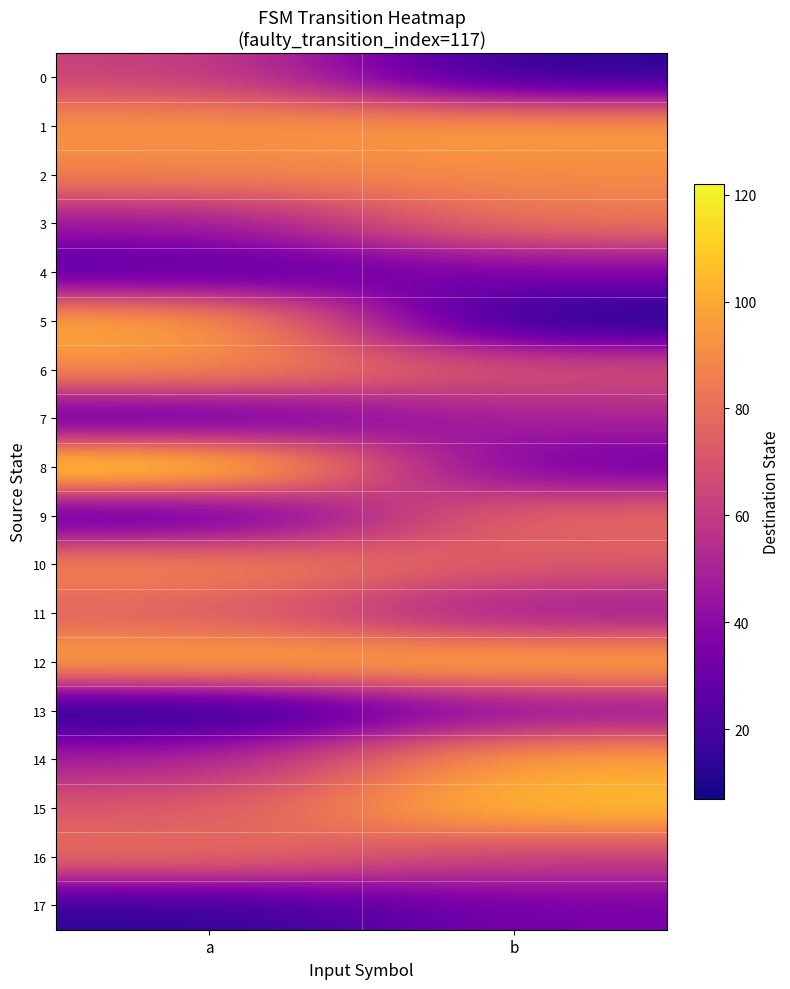

What is the maximum value shown in the chart?

122